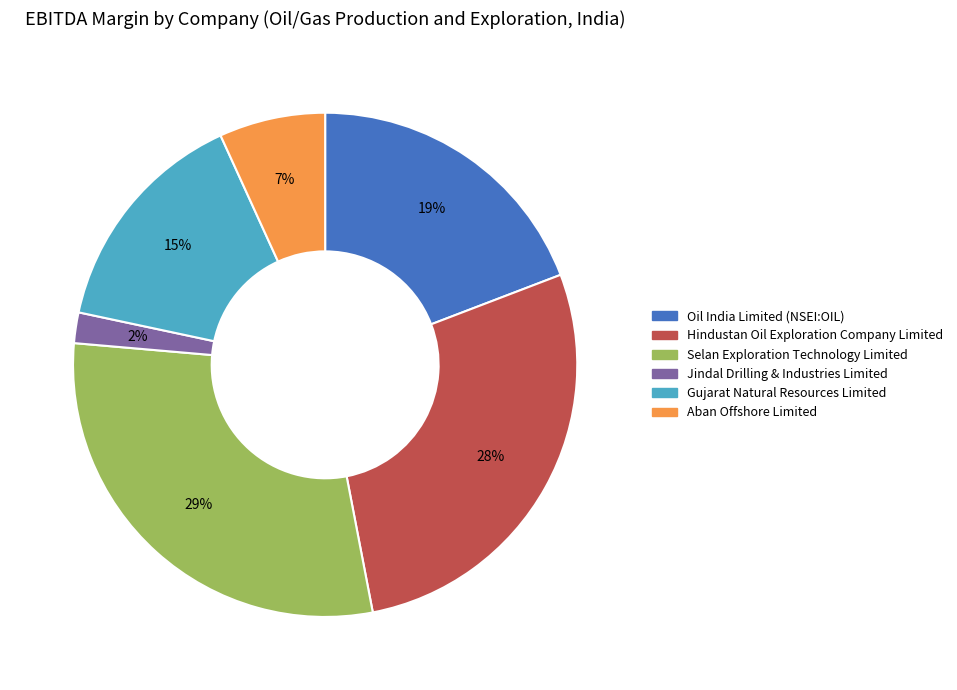

Is there any slice that represents more than half of the pie?

No